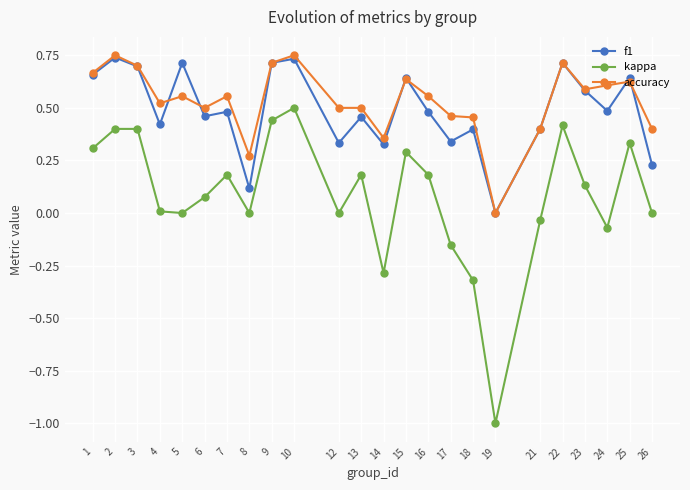

What is the value of the kappa point at the 18th from the left?

-1.0